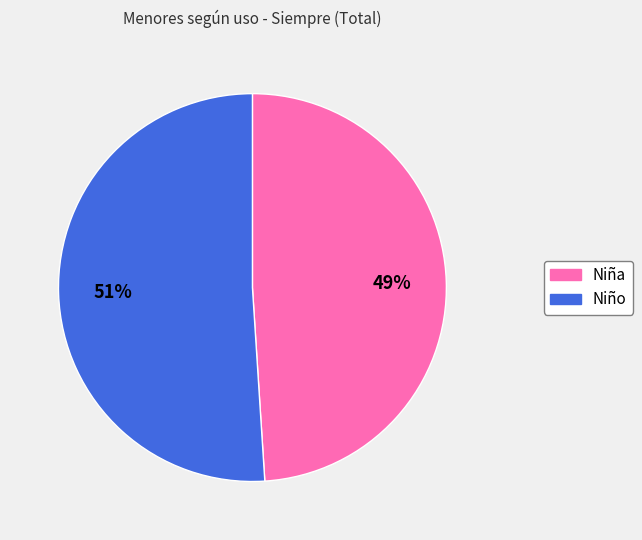

True or false: Niño accounts for 46% of the total.

False